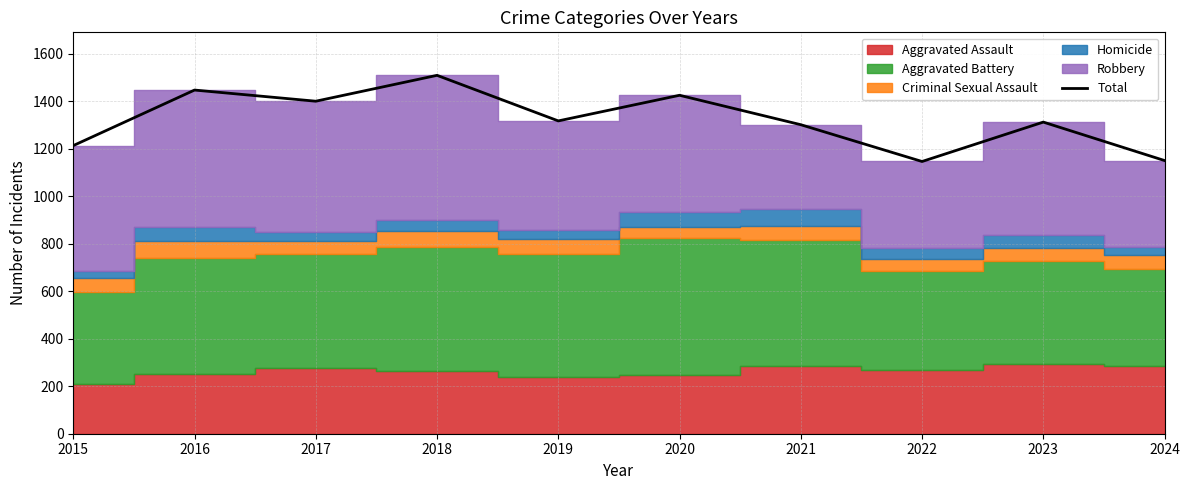

At which label does the data first exceed 1318?

2016